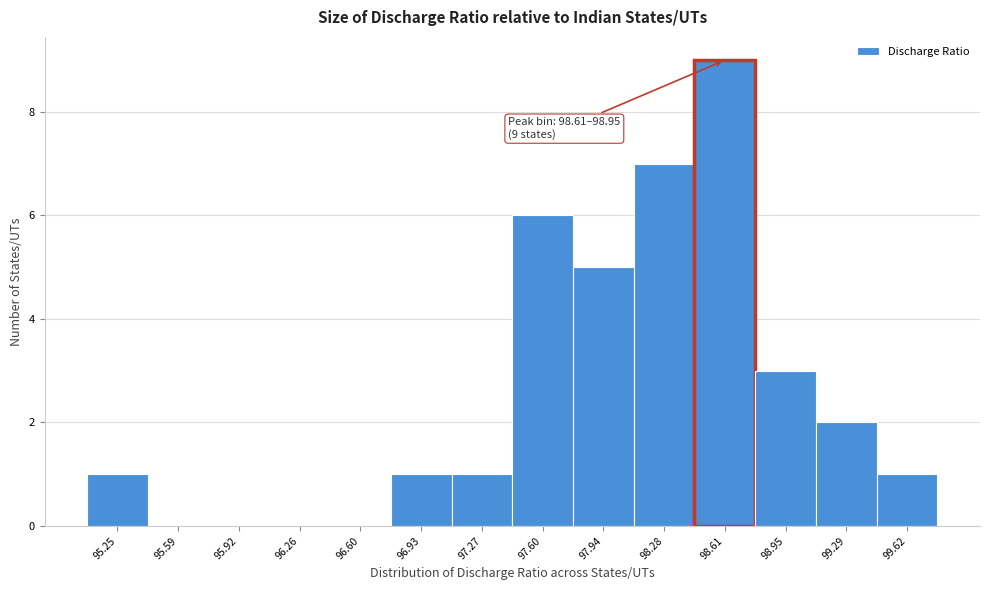

Reading left to right, list all the values displayed in this chart.

95.25=1	95.59=0	95.92=0	96.26=0	96.60=0	96.93=1	97.27=1	97.60=6	97.94=5	98.28=7	98.61=9	98.95=3	99.29=2	99.62=1